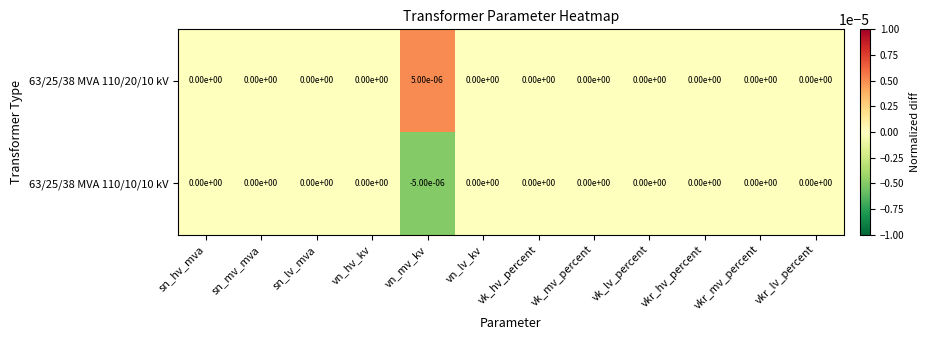

Rank the series by their maximum value, from highest to lowest.

63/25/38 MVA 110/20/10 kV, 63/25/38 MVA 110/10/10 kV